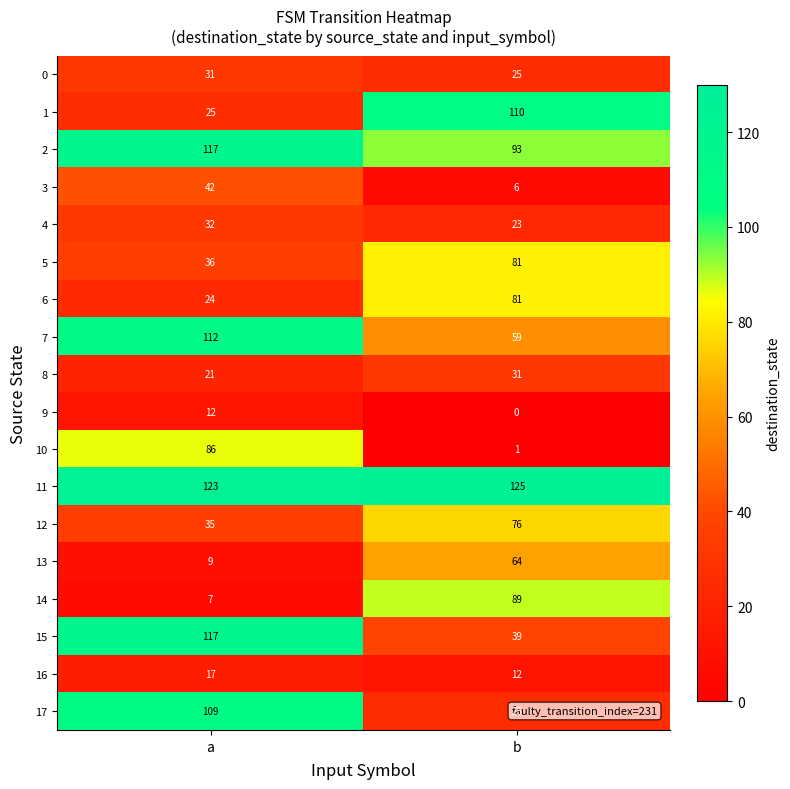

What is the approximate value of 12 at a?

35